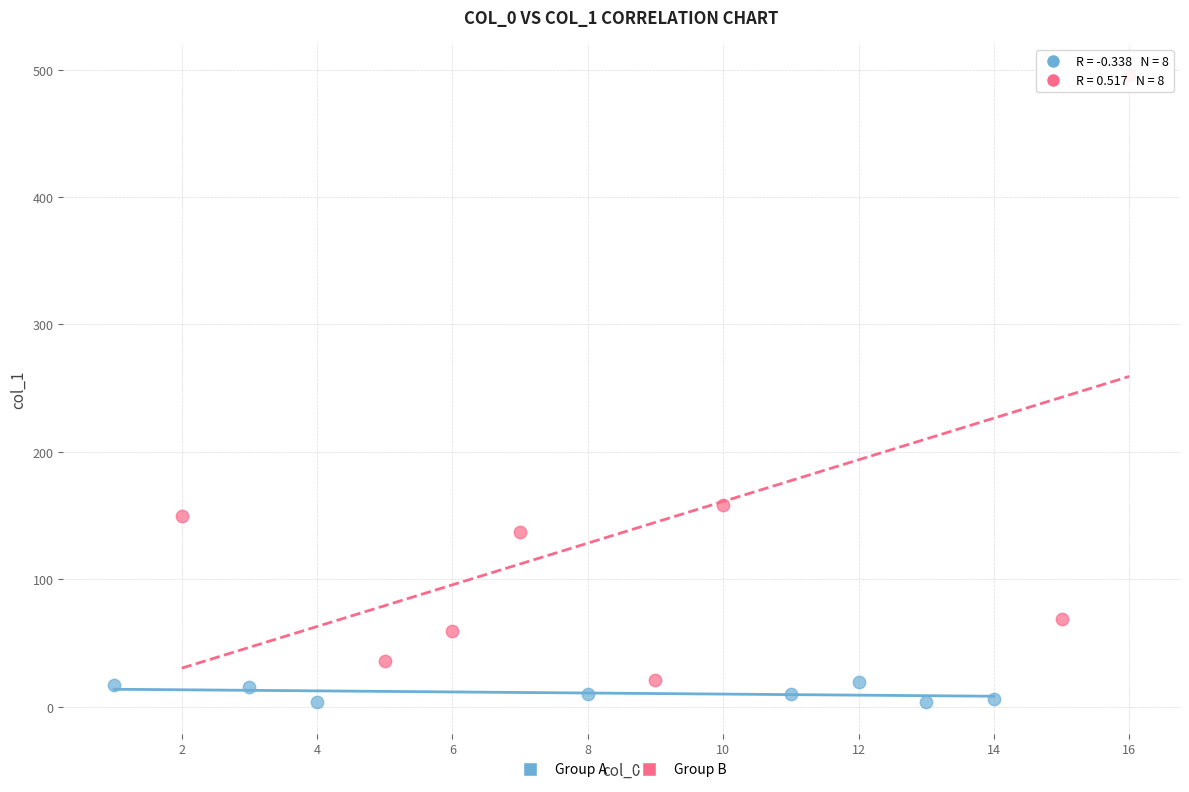

Which series has the widest spread of Y values?

Group B